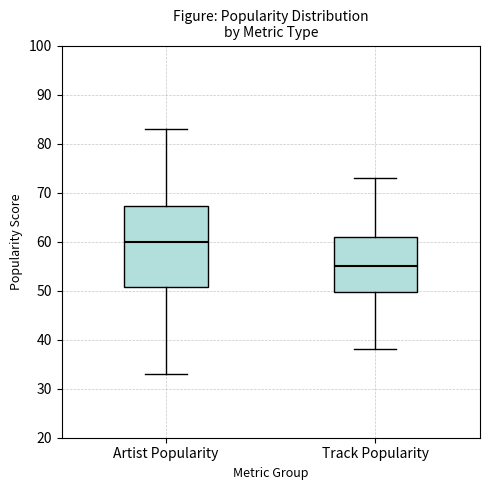

Reading left to right, transcribe this box plot: for each box, give where its median line is, the range the box spans, and where its two whiskers end, as read against the y-axis. The values are not printed on the chart, so give them approximately, as read against the axis.

Artist Popularity: median 60, box 51 to 67, whiskers 33 to 83
Track Popularity: median 55, box 50 to 61, whiskers 38 to 73